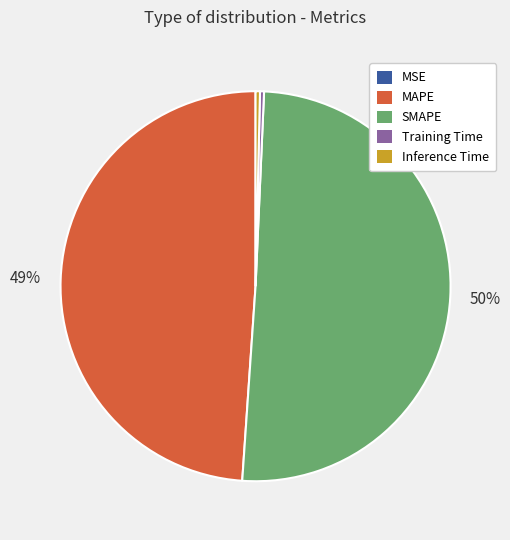

Which has a higher value, Inference Time or SMAPE?

SMAPE